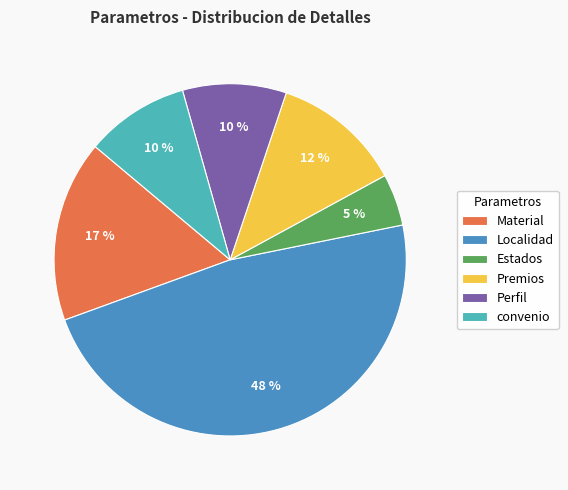

Is it true that Premios is 12% of the pie?

True